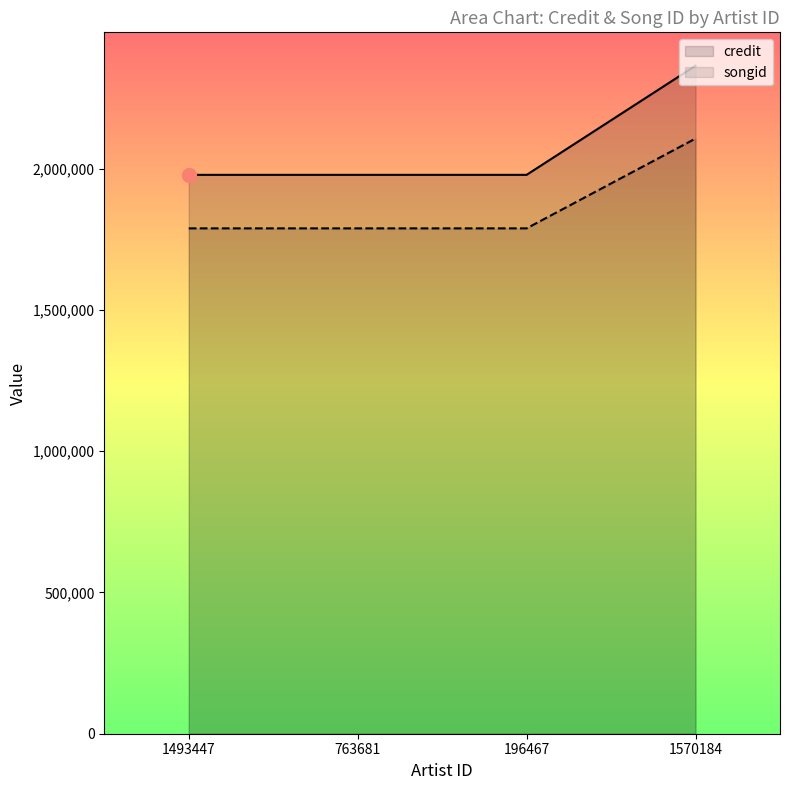

At which label is credit closest to 2171748?

1493447